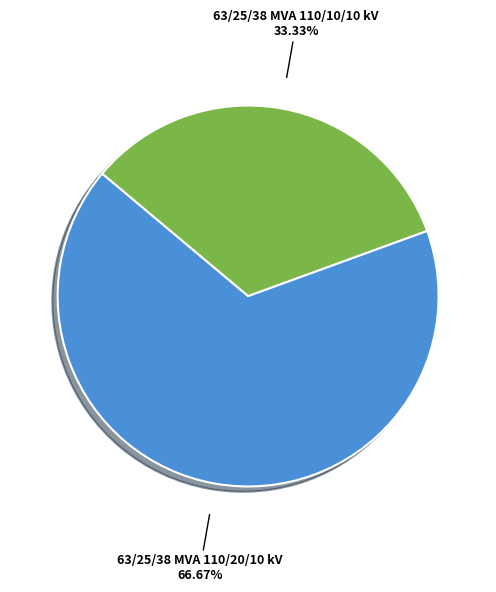

To the nearest percent, what portion does 63/25/38 MVA 110/20/10 kV represent?

67%